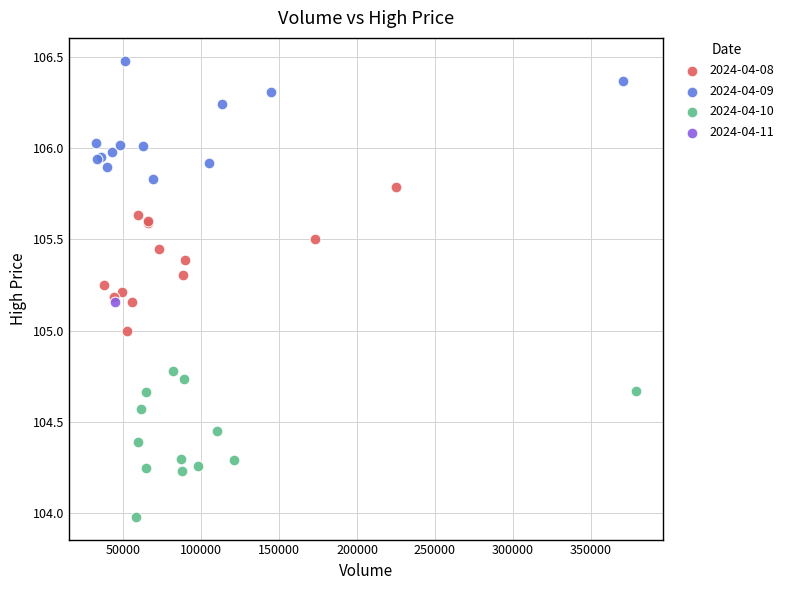

What are all the series names shown in the legend?

2024-04-08, 2024-04-09, 2024-04-10, 2024-04-11